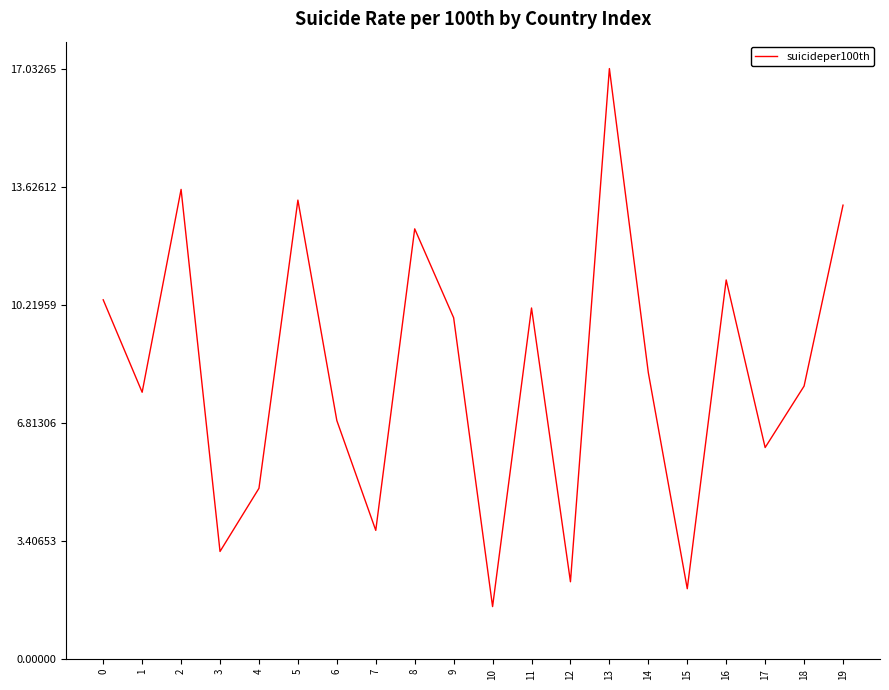

Reading left to right, what are all the values shown in this chart?

10.4	7.7	13.5	3.1	4.9	13.2	6.9	3.7	12.4	9.8	1.5	10.1	2.2	17.0	8.3	2.0	10.9	6.1	7.9	13.1